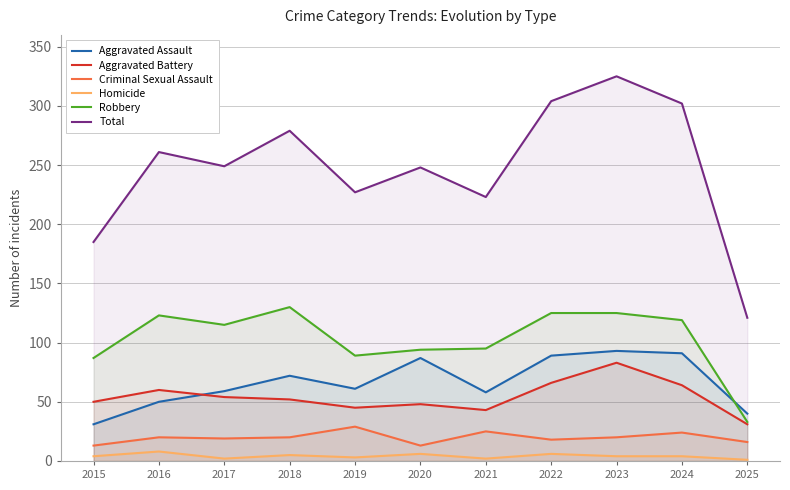

Reading left to right, what are all the values shown in this chart?

Aggravated Assault: 2015=31	2016=50	2017=59	2018=72	2019=61	2020=87	2021=58	2022=89	2023=93	2024=91	2025=40
Aggravated Battery: 2015=50	2016=60	2017=54	2018=52	2019=45	2020=48	2021=43	2022=66	2023=83	2024=64	2025=31
Criminal Sexual Assault: 2015=13	2016=20	2017=19	2018=20	2019=29	2020=13	2021=25	2022=18	2023=20	2024=24	2025=16
Homicide: 2015=4	2016=8	2017=2	2018=5	2019=3	2020=6	2021=2	2022=6	2023=4	2024=4	2025=1
Robbery: 2015=87	2016=123	2017=115	2018=130	2019=89	2020=94	2021=95	2022=125	2023=125	2024=119	2025=33
Total: 2015=185	2016=261	2017=249	2018=279	2019=227	2020=248	2021=223	2022=304	2023=325	2024=302	2025=121